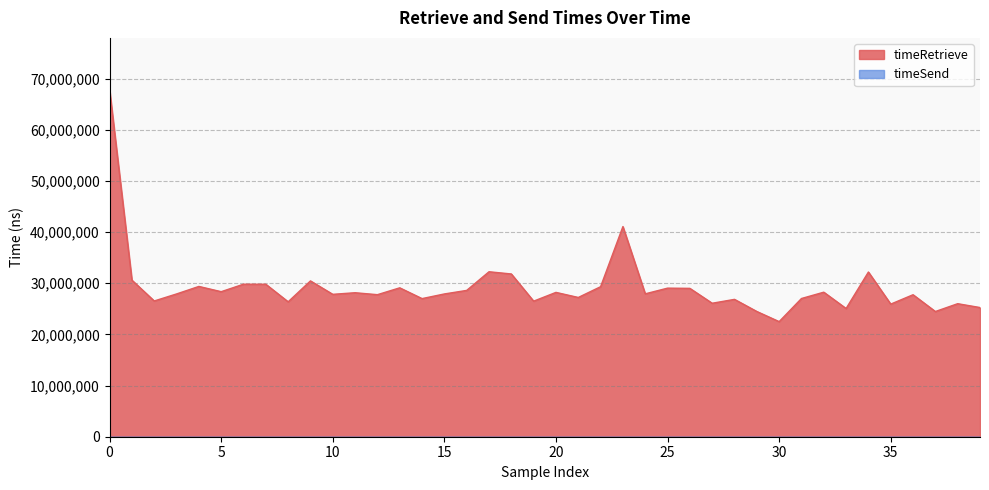

Which series has the largest range (max minus min)?

timeRetrieve